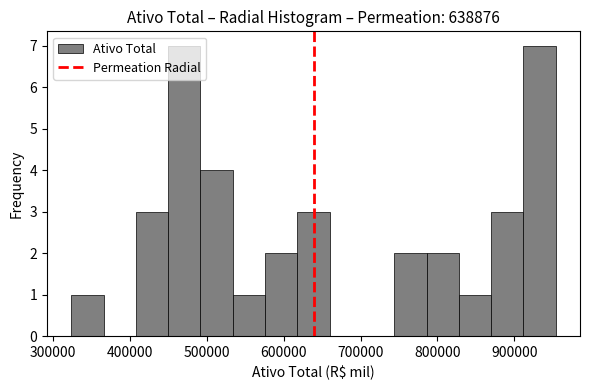

Reading left to right, transcribe this chart: for each bar, give the range it covers on the x-axis and its height. Neither the bar edges nor the heights are printed on the chart, so give them approximately, as read against the axes.

320000 to 370000: 1
370000 to 410000: 0
410000 to 450000: 3
450000 to 490000: 7
490000 to 530000: 4
530000 to 580000: 1
580000 to 620000: 2
620000 to 660000: 3
660000 to 700000: 0
700000 to 740000: 0
740000 to 790000: 2
790000 to 830000: 2
830000 to 870000: 1
870000 to 910000: 3
910000 to 950000: 7